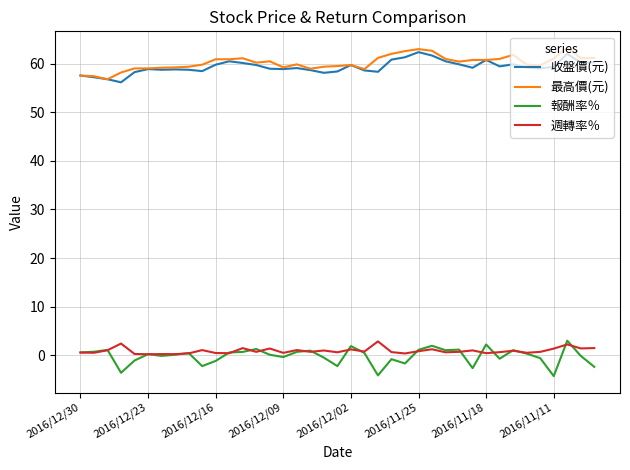

True or false: 最高價(元) and 週轉率％ cross at least once.

False